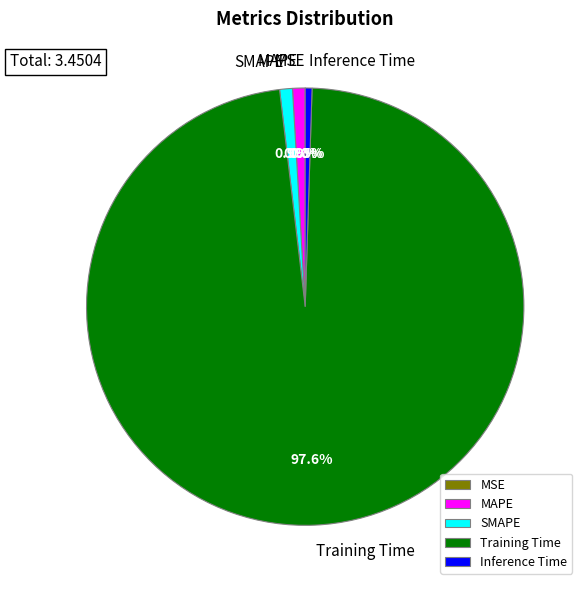

The MAPE slice represents 11% of the pie. True or false?

False